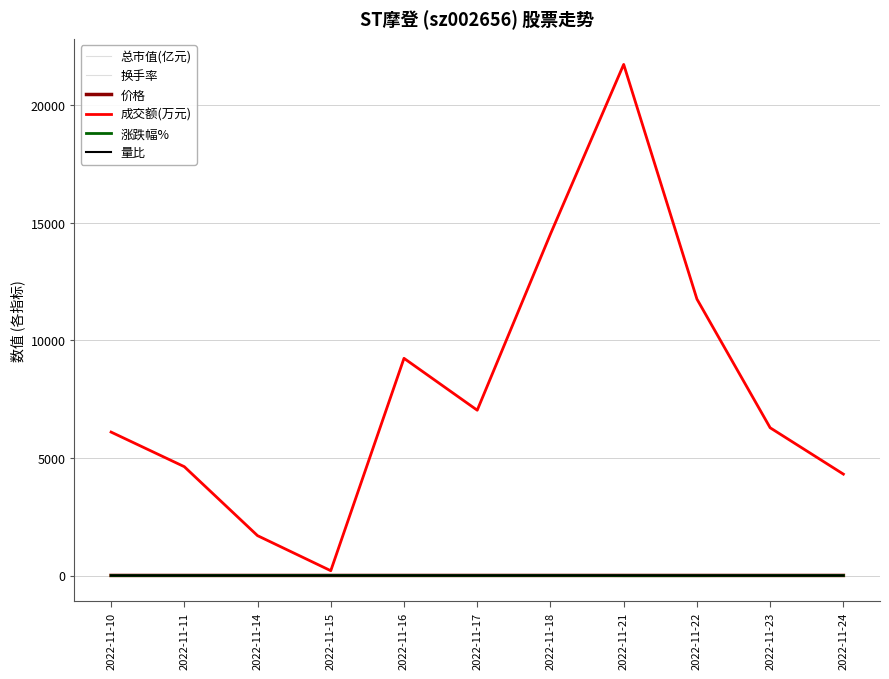

True or false: 成交额(万元) and 总市值(亿元) cross at least once.

False